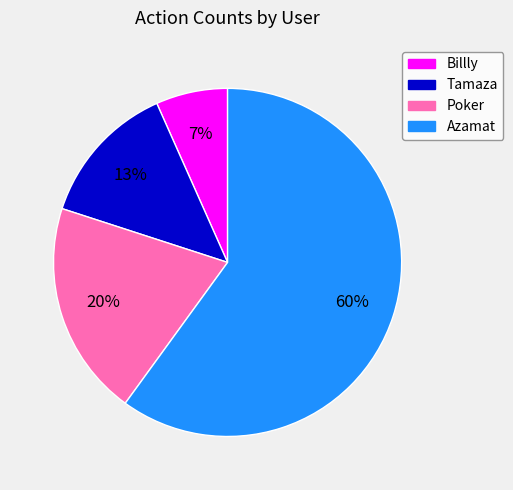

To the nearest percent, what is the difference between the Poker and Billly slice percentages?

13%